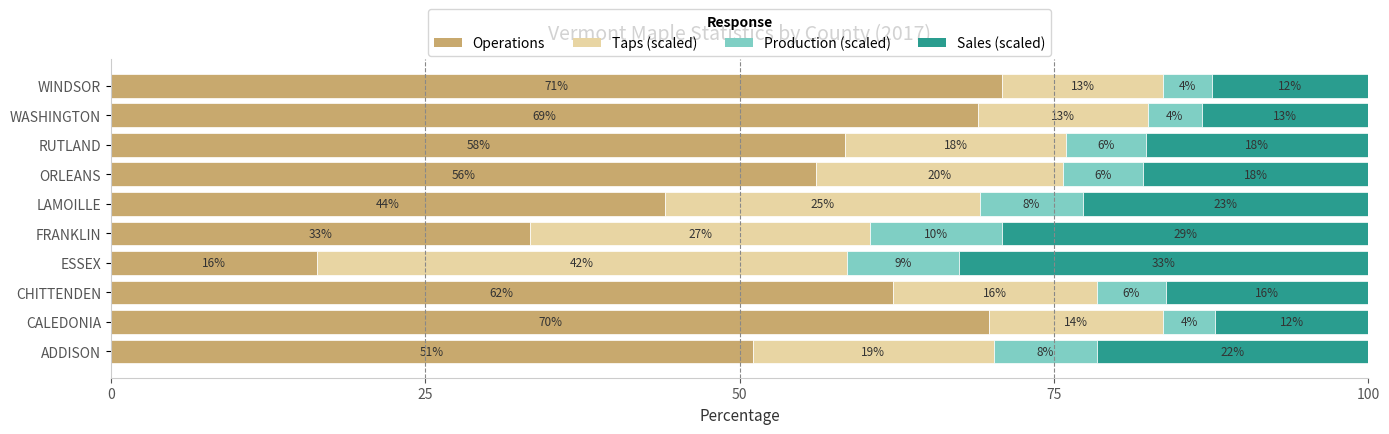

What are all the series names shown in the legend?

Operations, Taps (scaled), Production (scaled), Sales (scaled)